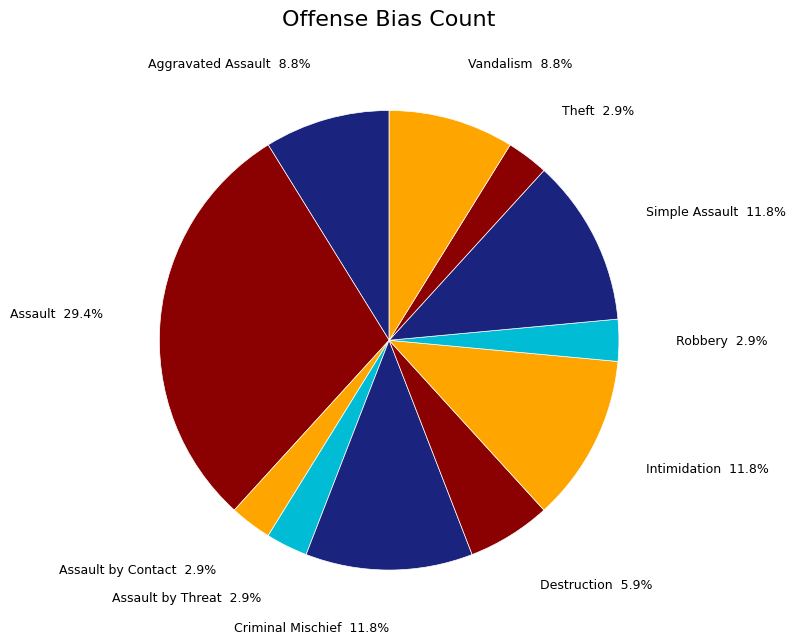

How many segments does this pie chart have?

11